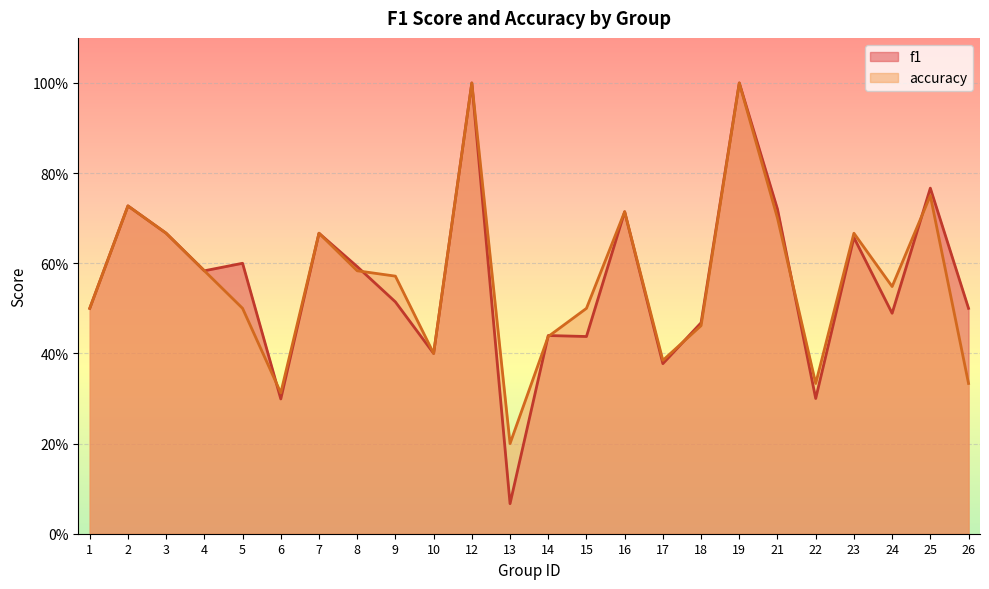

What is the difference between the maximum and minimum values in the f1 series?

0.9